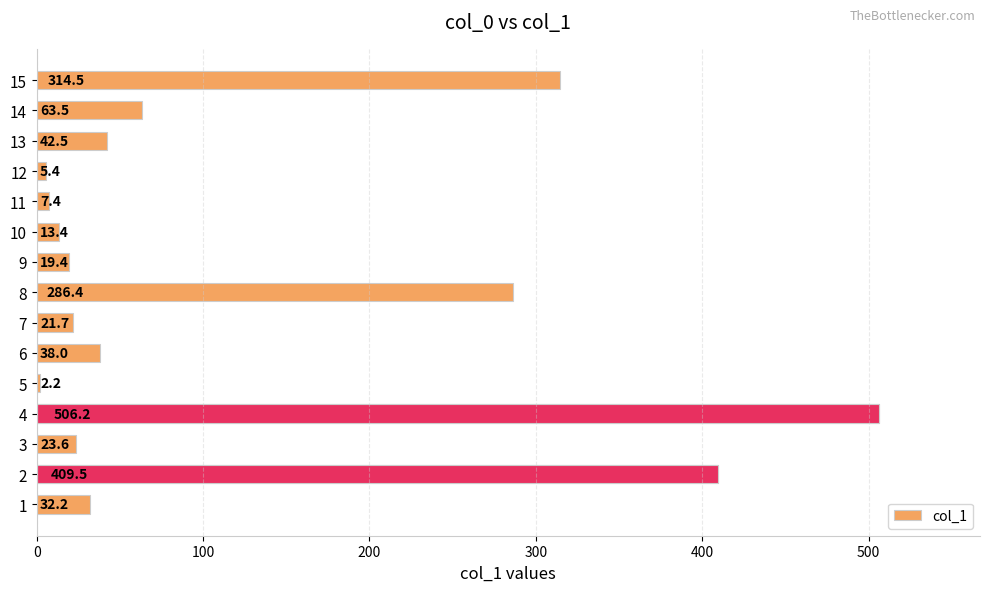

What is the value of the 13th bar from the left?

42.5